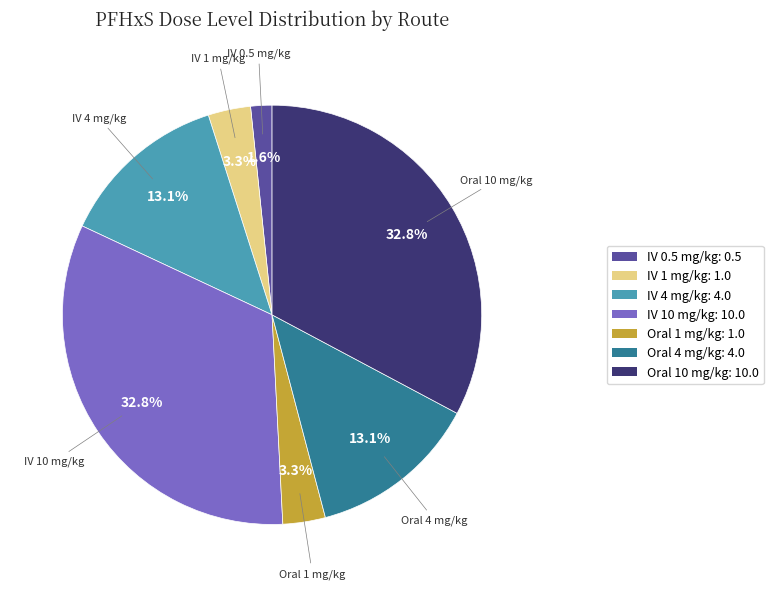

True or false: IV 4 mg/kg accounts for 6% of the total.

False